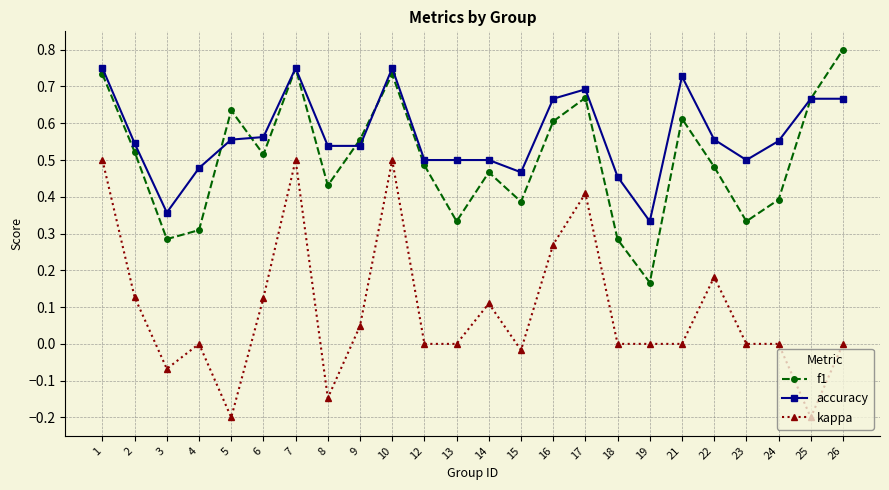

Rank the series by their maximum value, from lowest to highest.

kappa, accuracy, f1